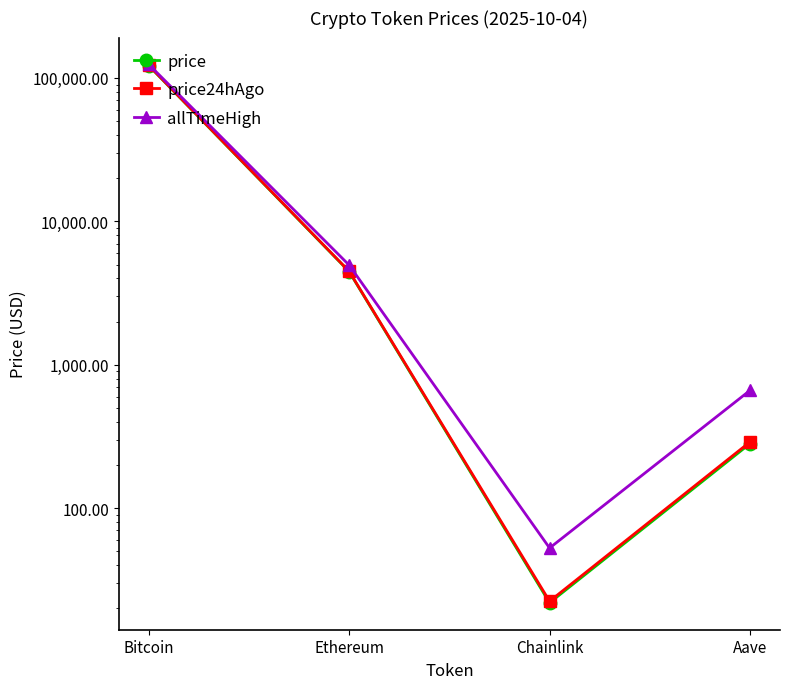

What is the difference between the maximum and second lowest values in the price24hAgo series?

121889.6